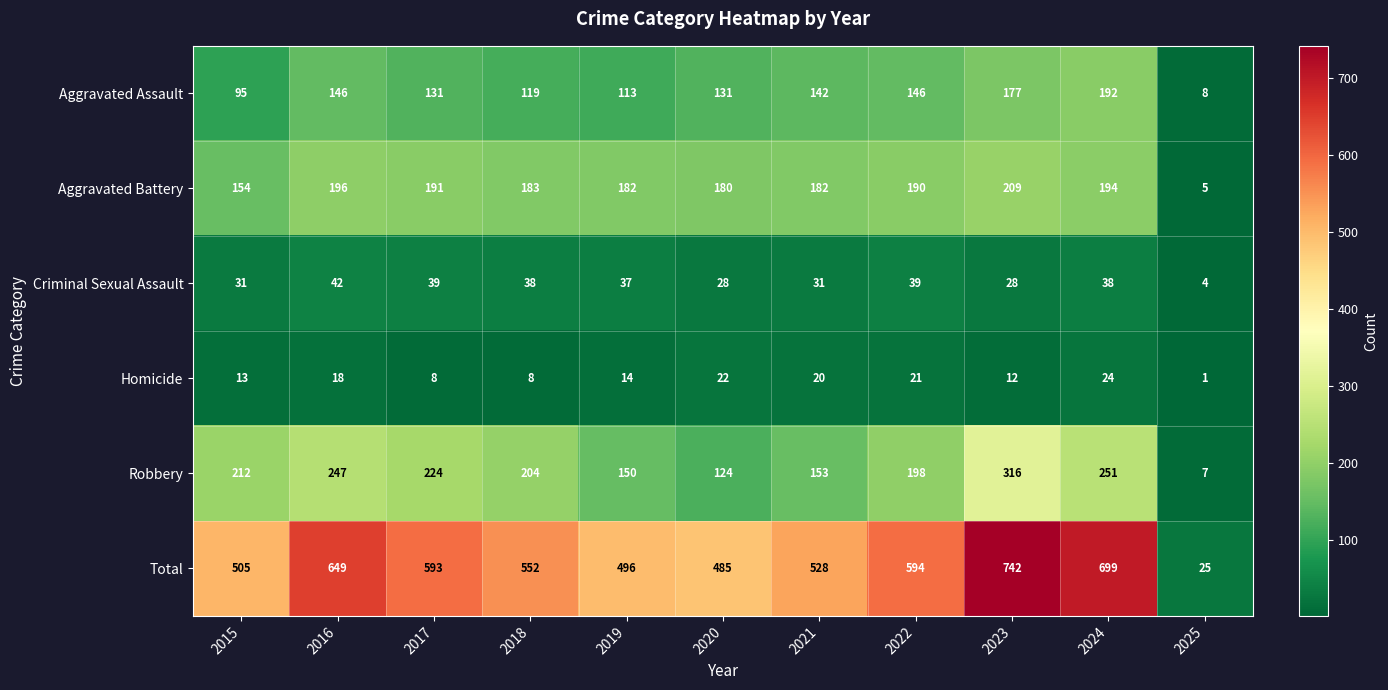

Count the number of categories in the chart.

11